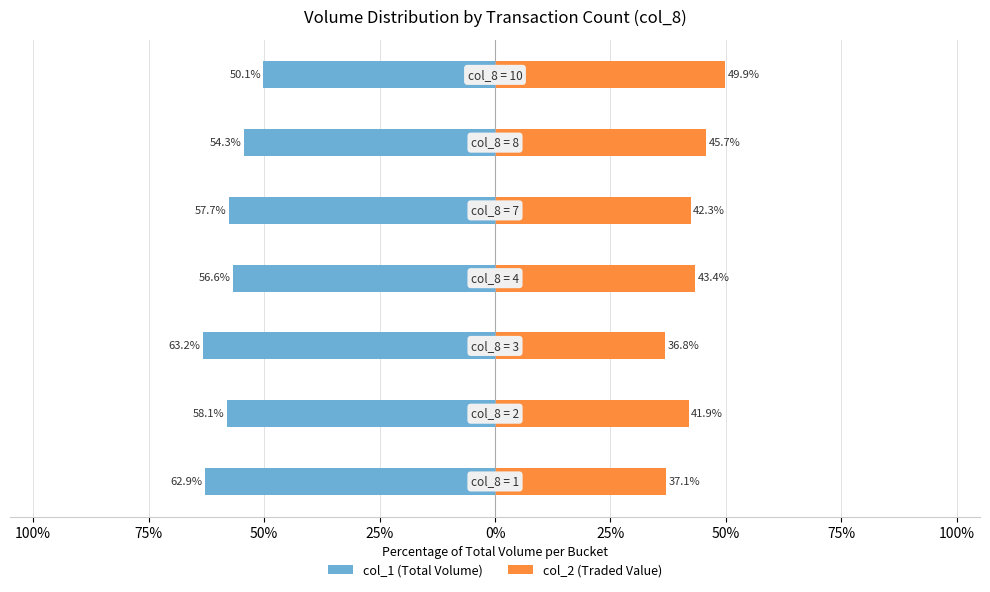

What are all the series names shown in the legend?

col_1 (Total Volume), col_2 (Traded Value)